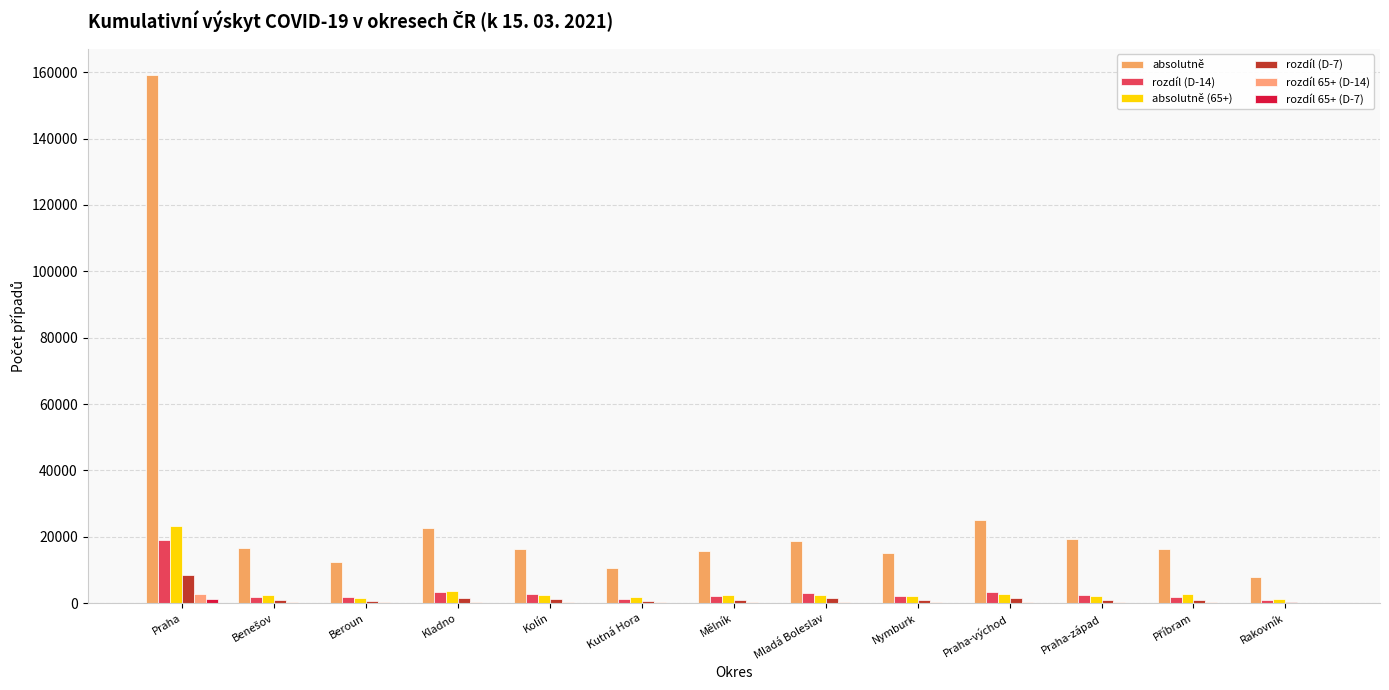

How many categories are shown in the chart?

13